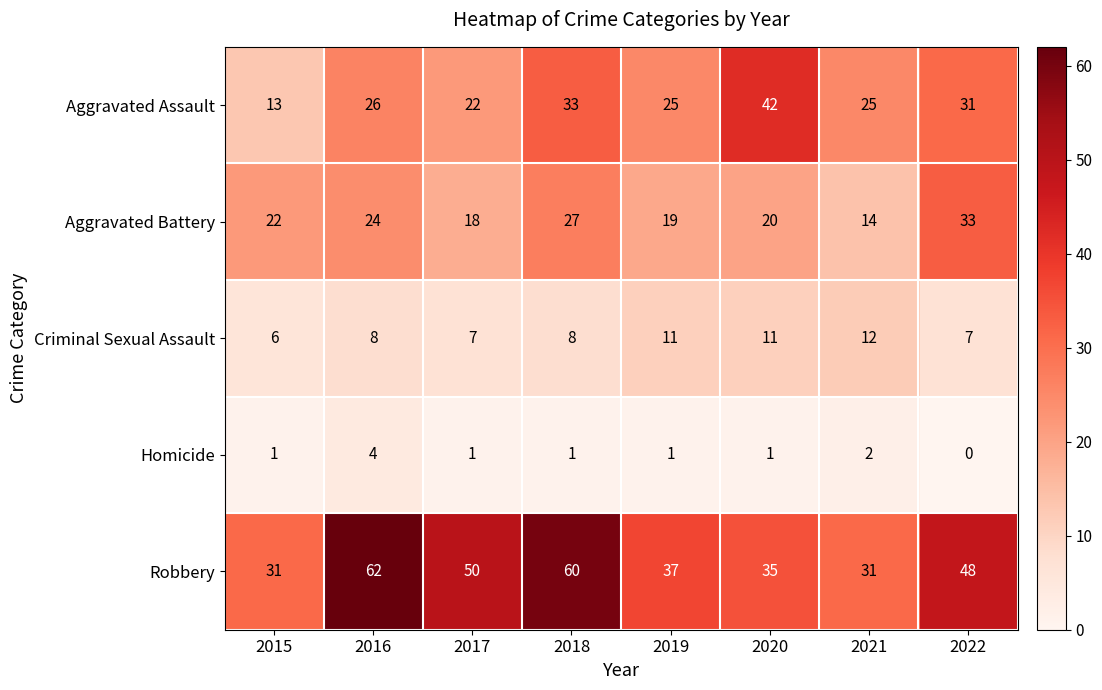

The value of Criminal Sexual Assault at 2022 is 7. True or false?

True